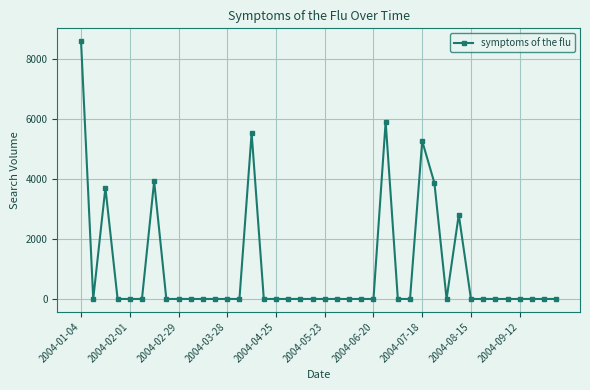

Does the chart display data point markers on the line(s)?

Yes